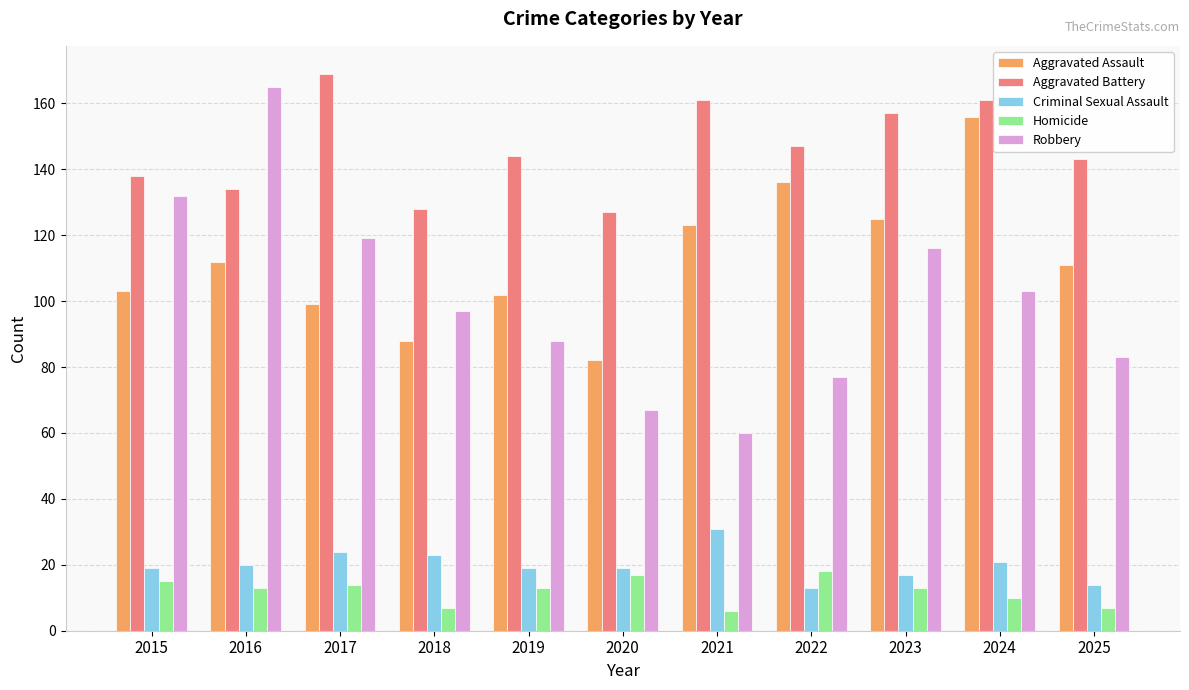

Is it true that Robbery equals 46 at 2015?

False